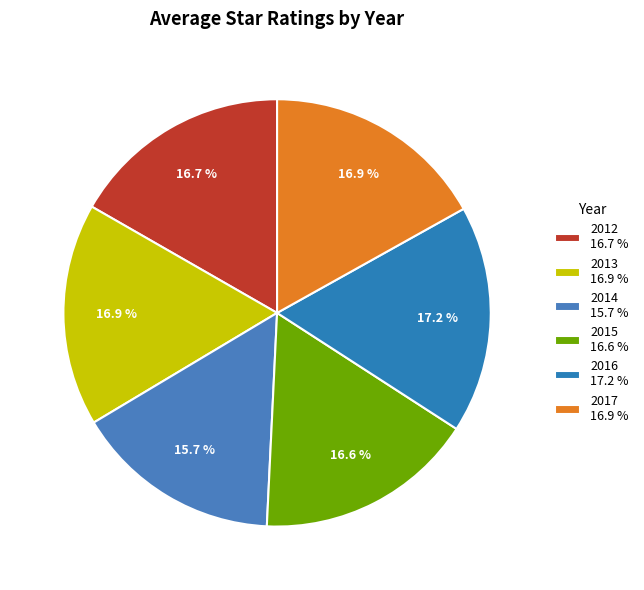

Approximately how many times larger is the value at 2017 compared to 2012?

1.0